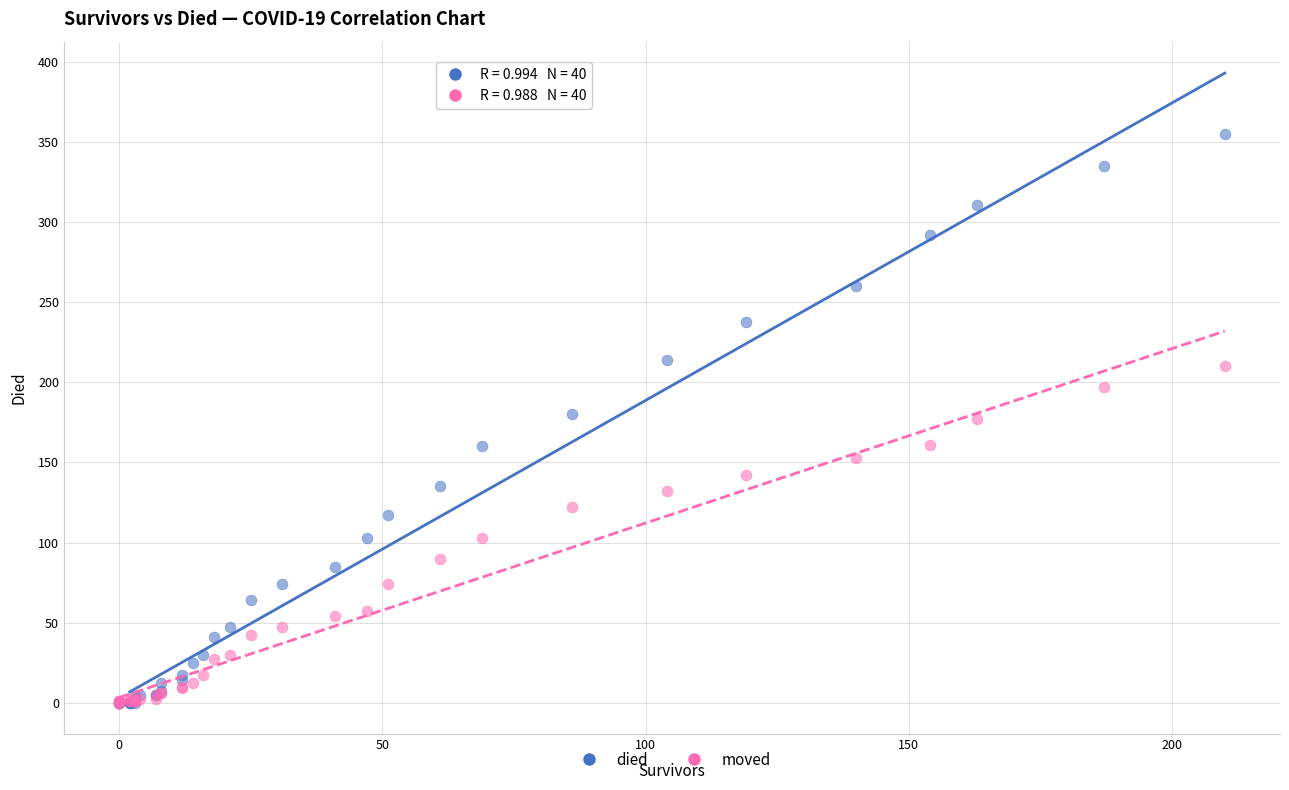

Which series has the largest Y range (max minus min)?

died